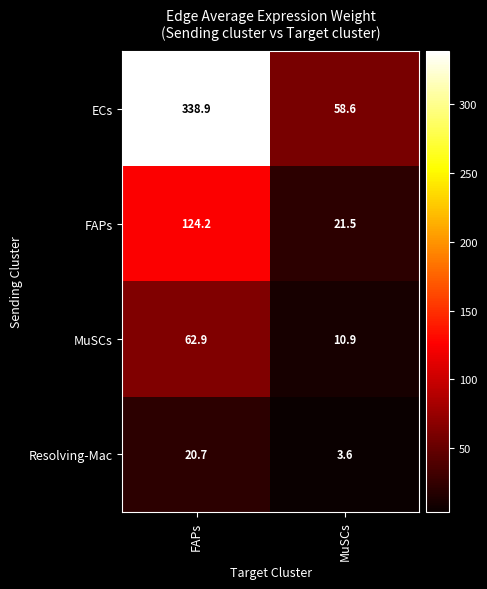

Which series has the largest total across all categories?

ECs